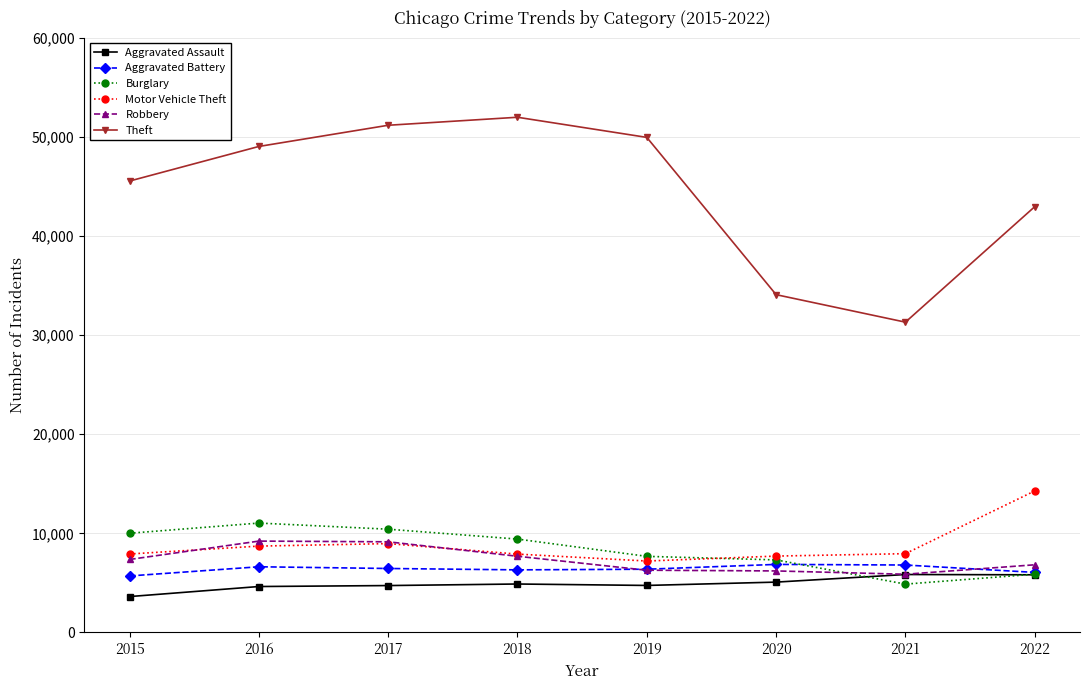

What is the difference between the maximum and minimum values in the Theft series?

20679